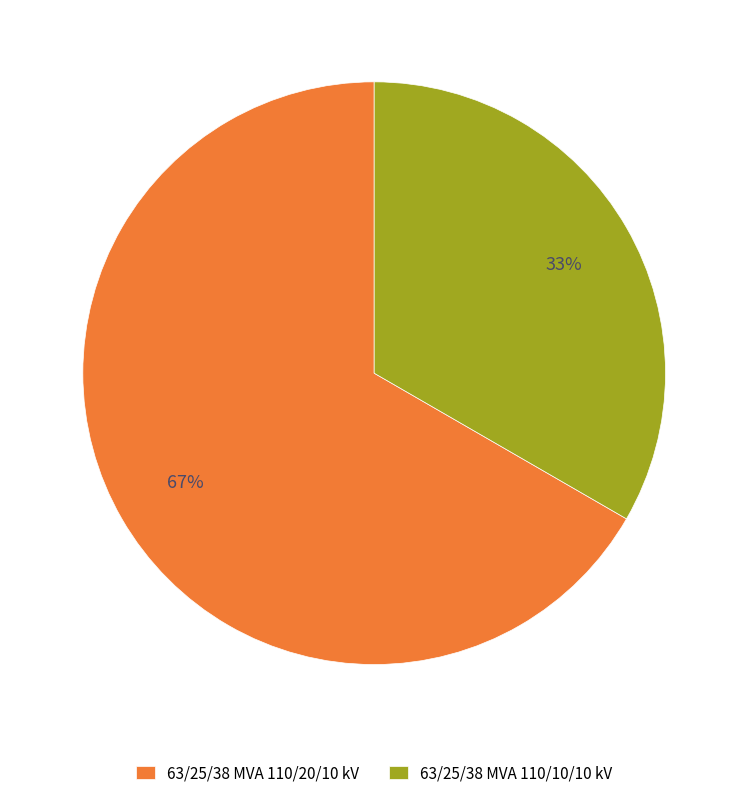

Count the number of slices in the pie.

2